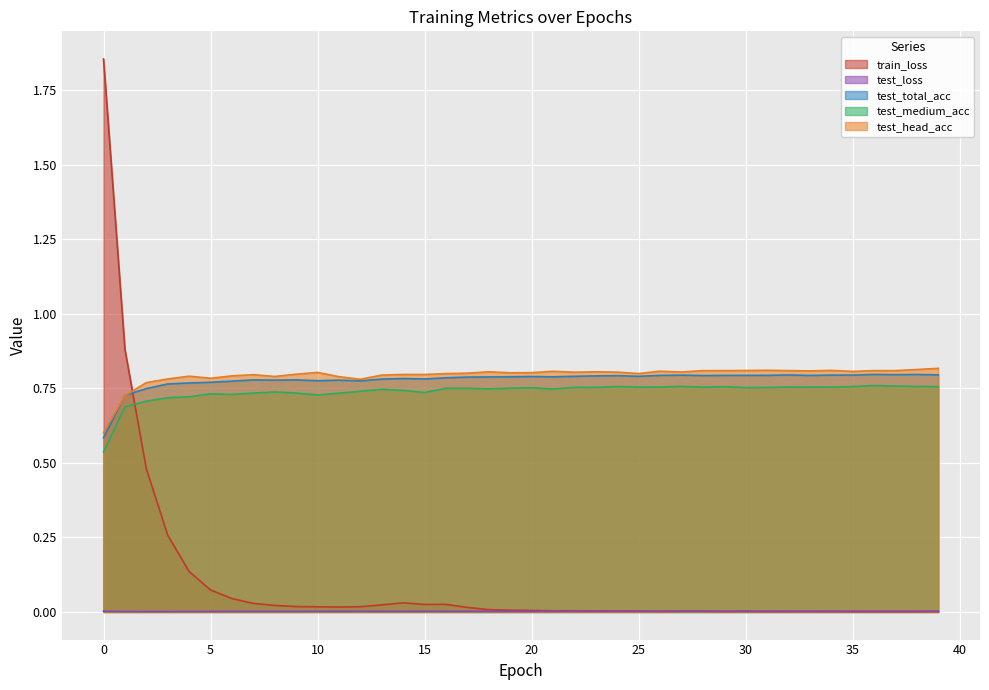

Is it true that test_loss equals 0.0 at 5?

True